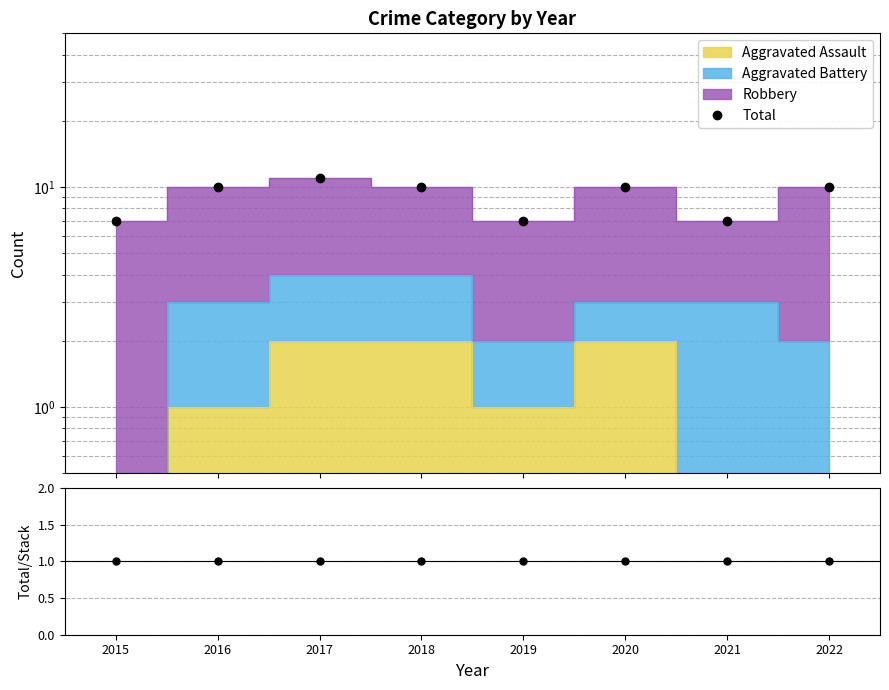

What is the maximum value for Total/Stack?

1